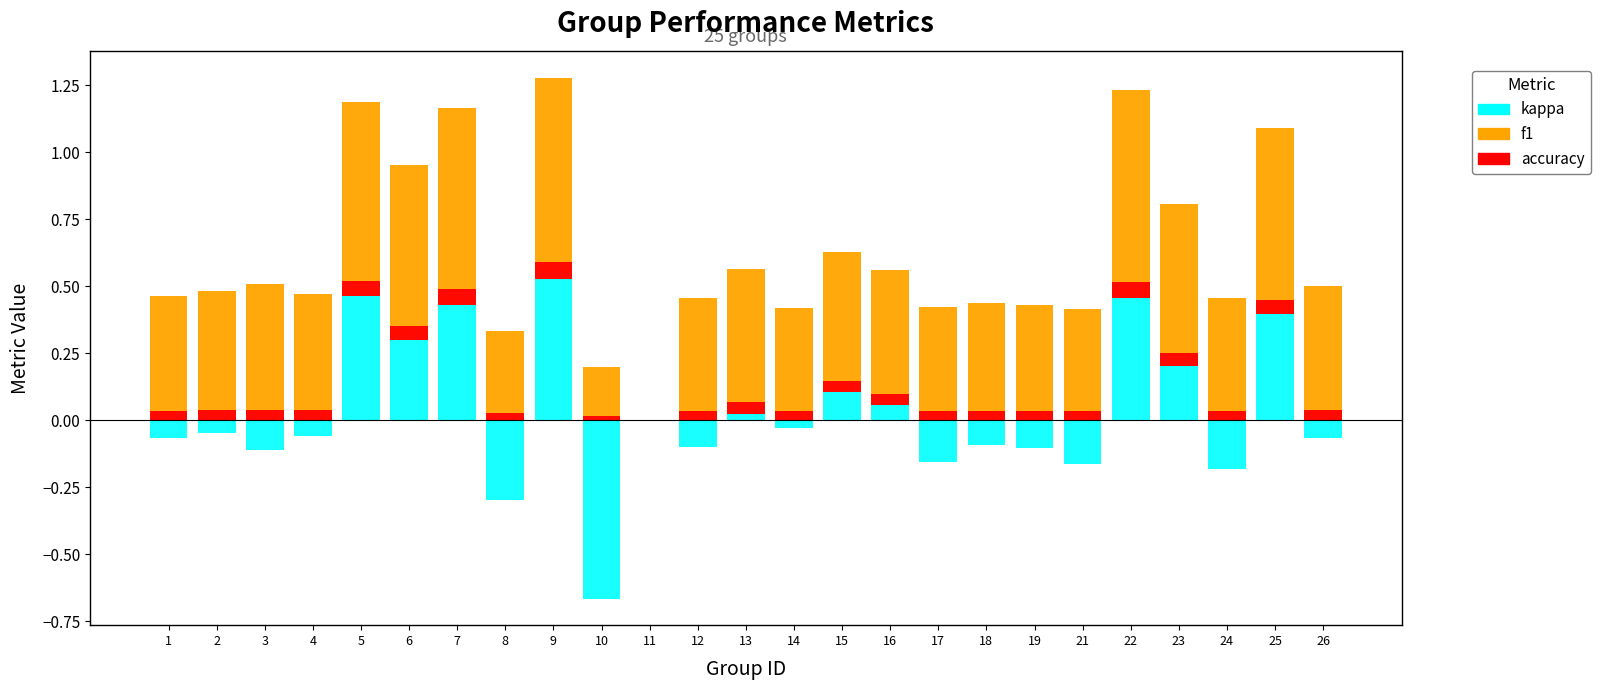

How many values in the kappa series exceed 0?

10